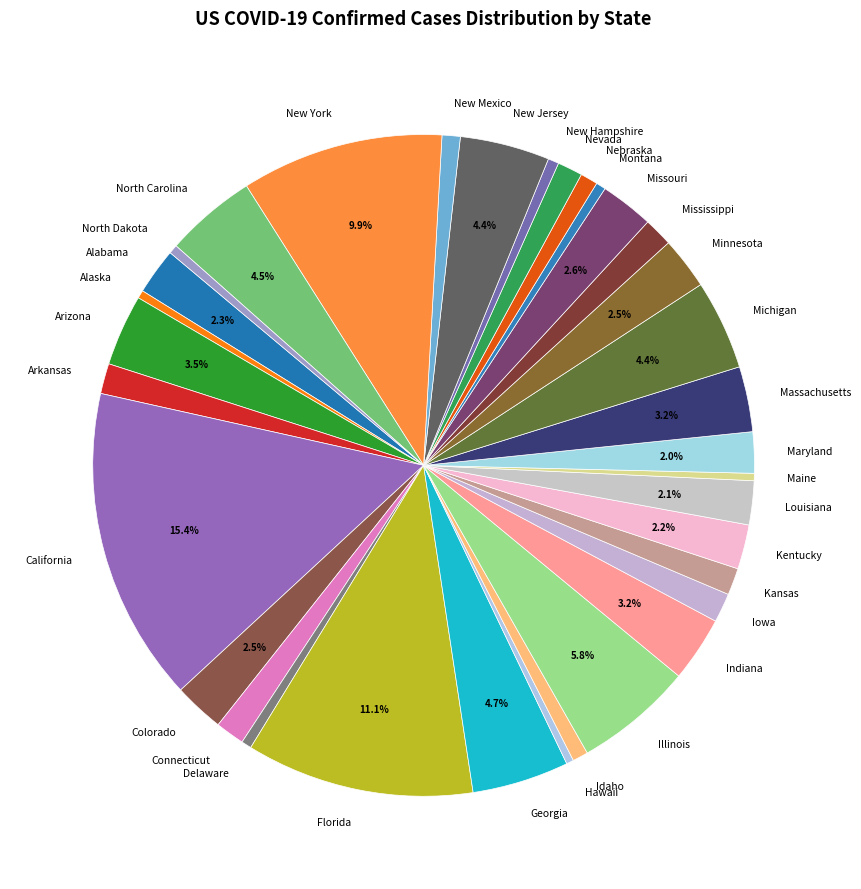

Combined, do Mississippi and Georgia account for over 50%?

No